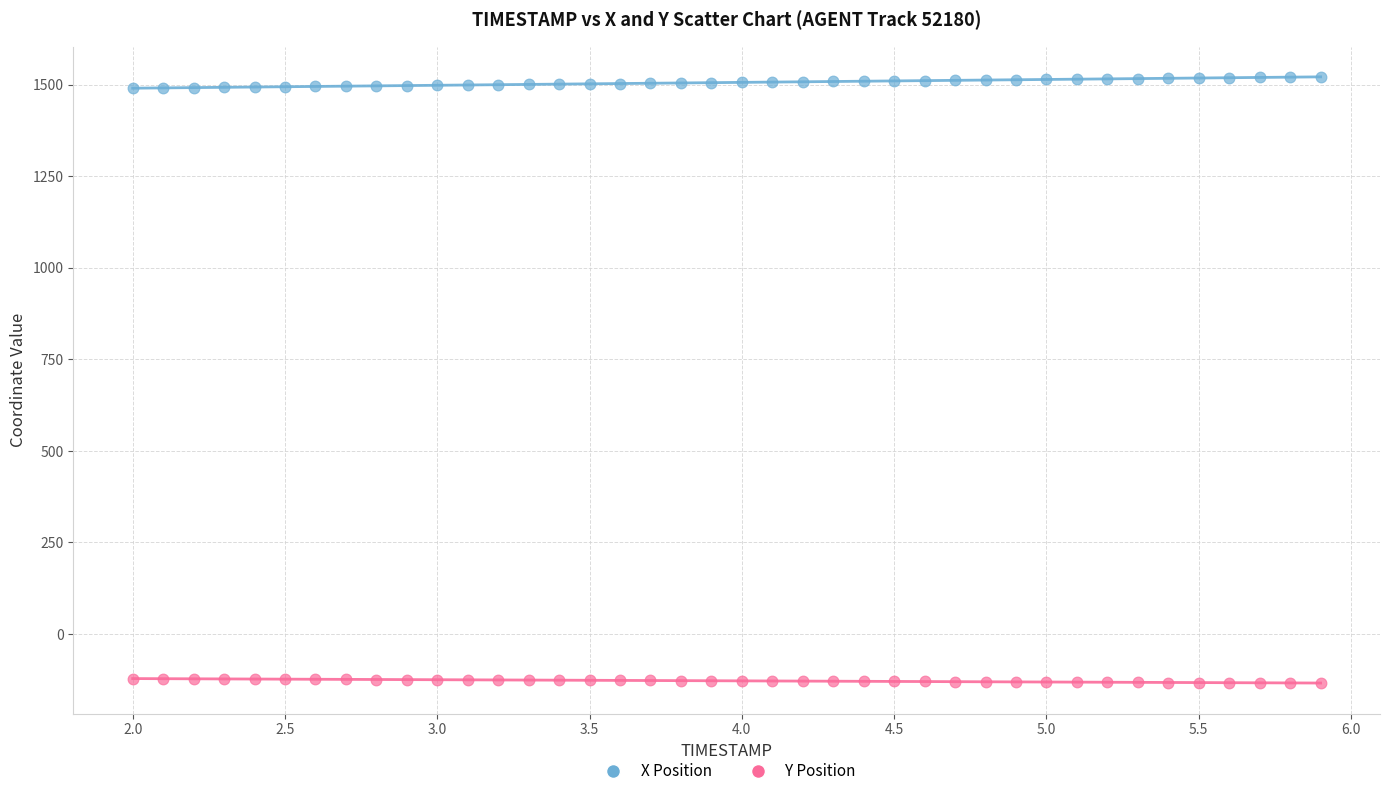

Which series contains the lowest Y value?

Y Position